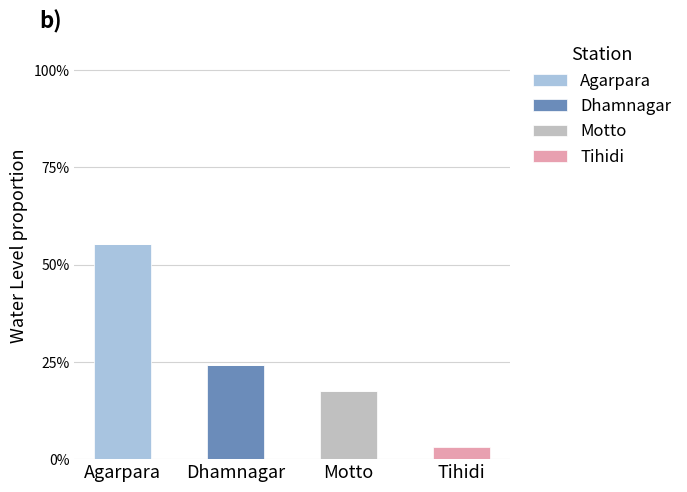

Reading left to right, what are the values for Agarpara?

Agarpara=55.2	Dhamnagar=0.0	Motto=0.0	Tihidi=0.0